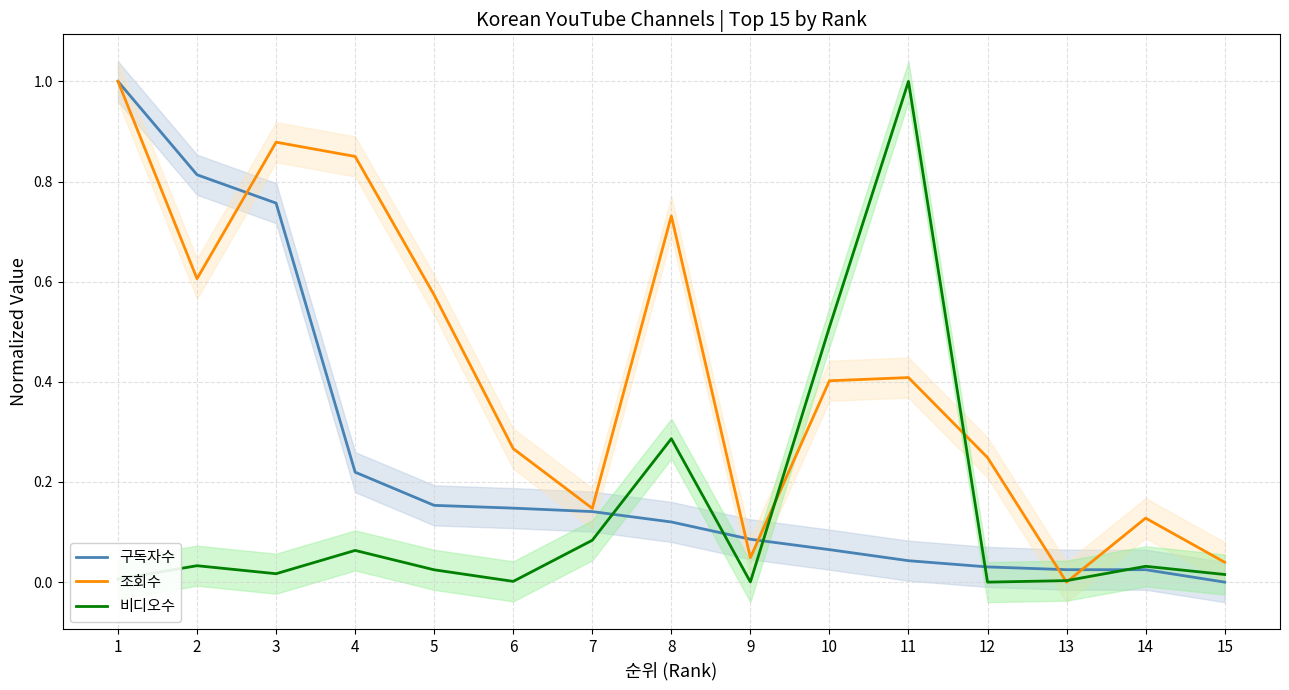

The 비디오수 series shows 0.3 at 8. True or false?

True